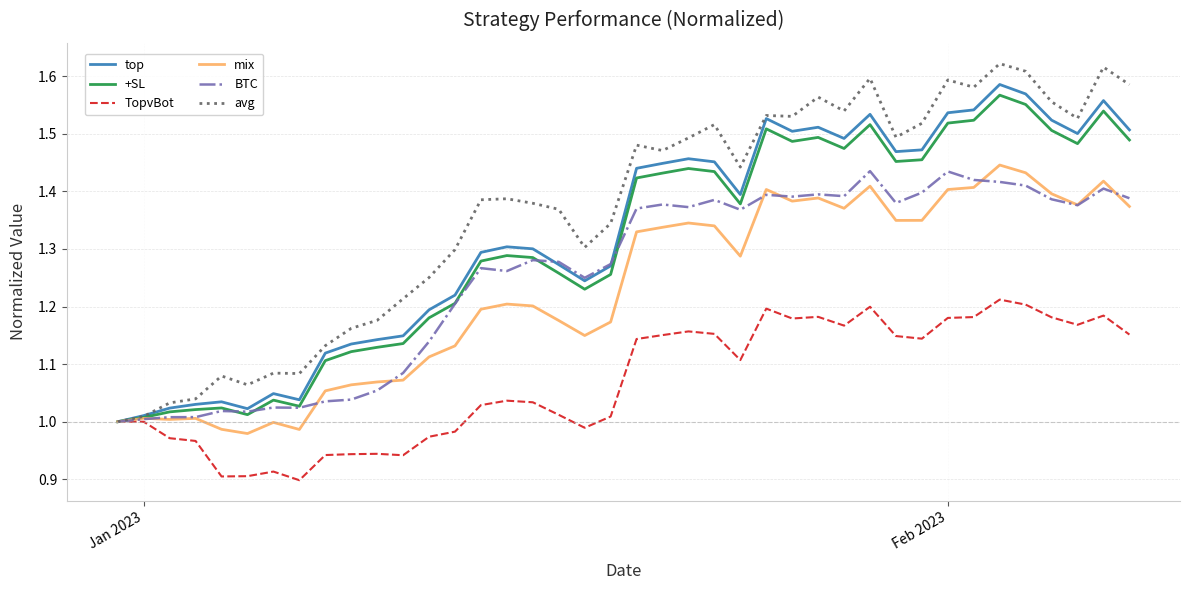

Which series has the largest total across all categories?

avg